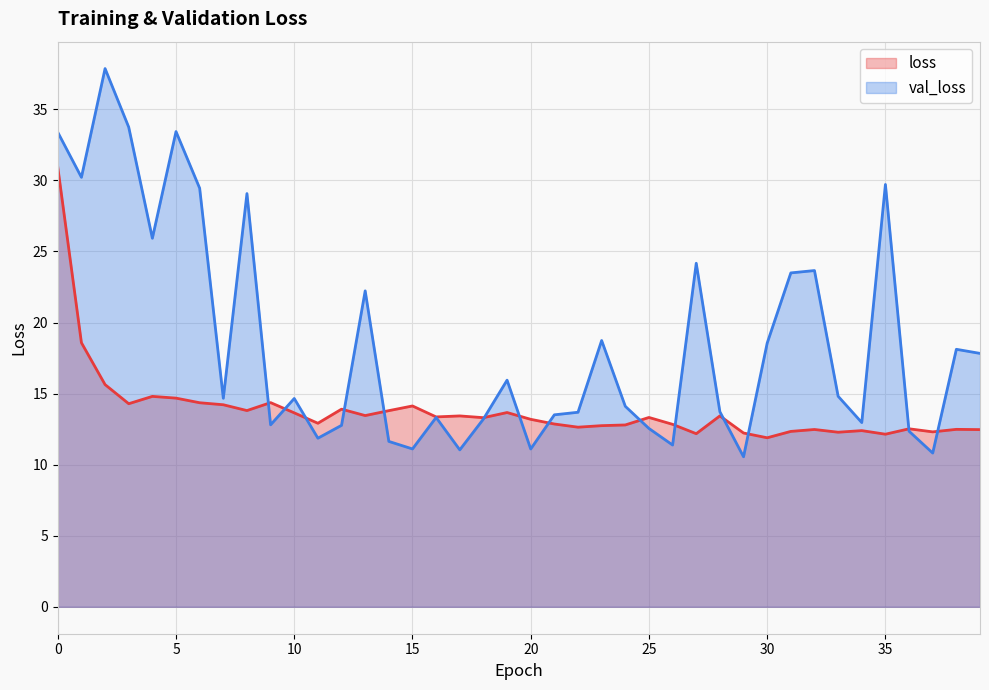

What is the total value across all series at 22?

26.3